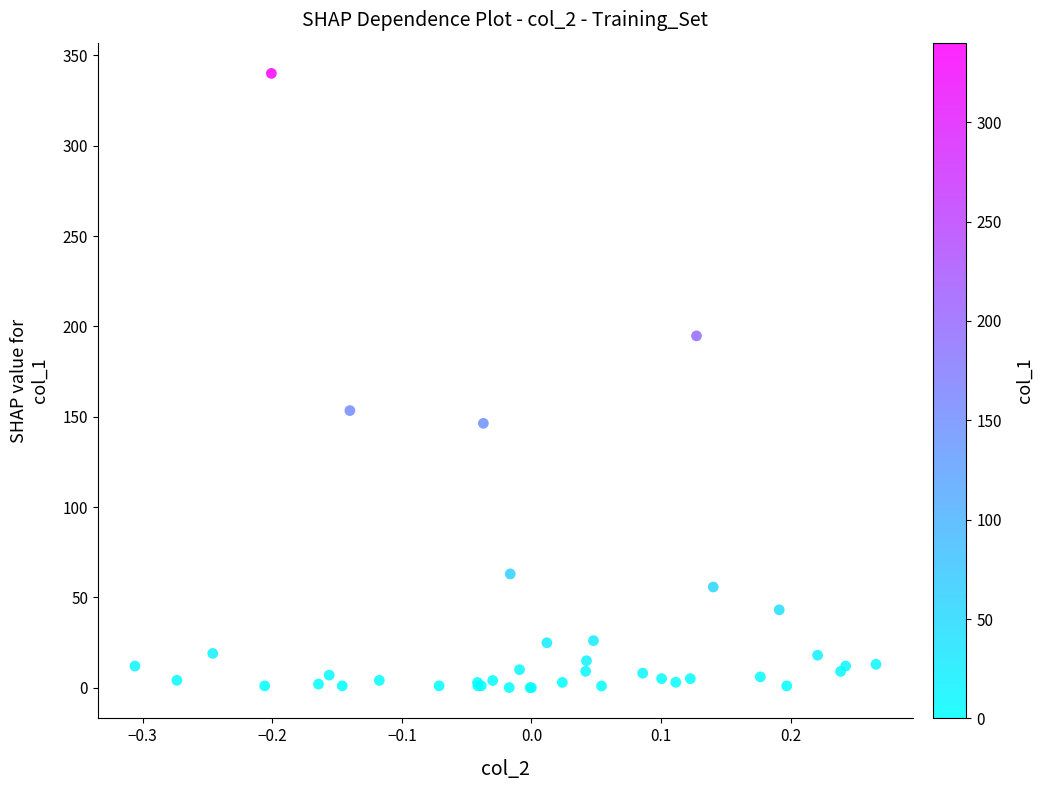

What Y value in the scatter plot is closest to 170?

153.4